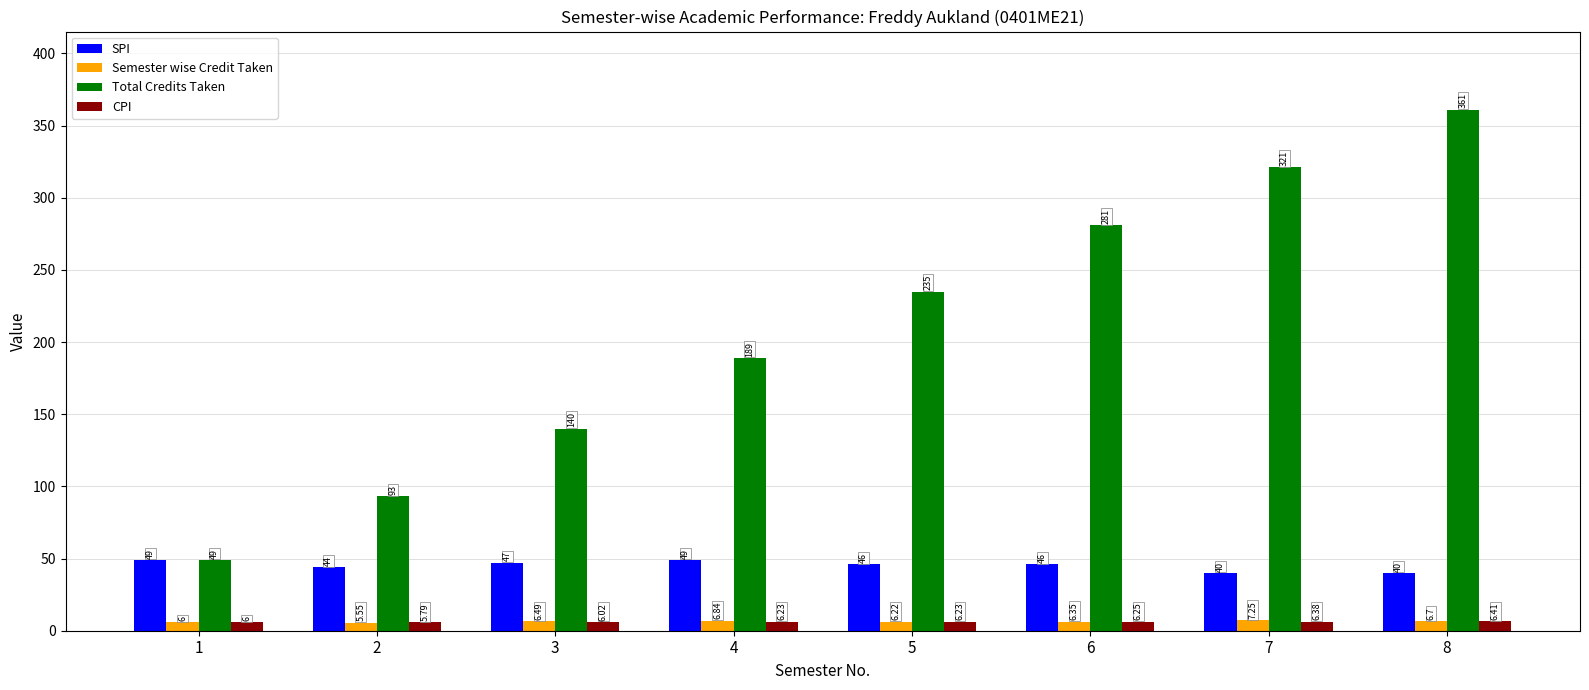

At which category is the sum across all series the highest?

8